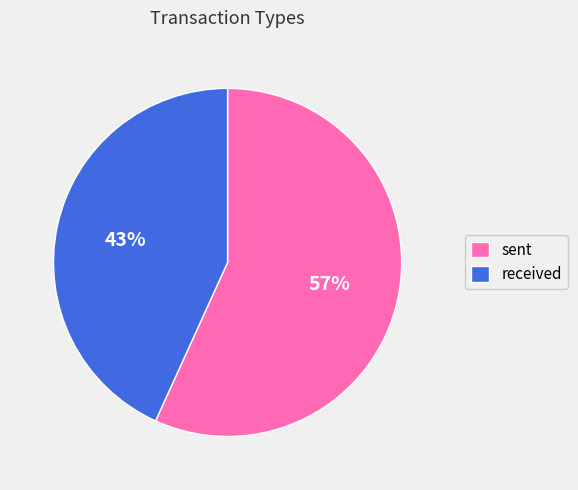

True or false: sent accounts for 57% of the total.

True